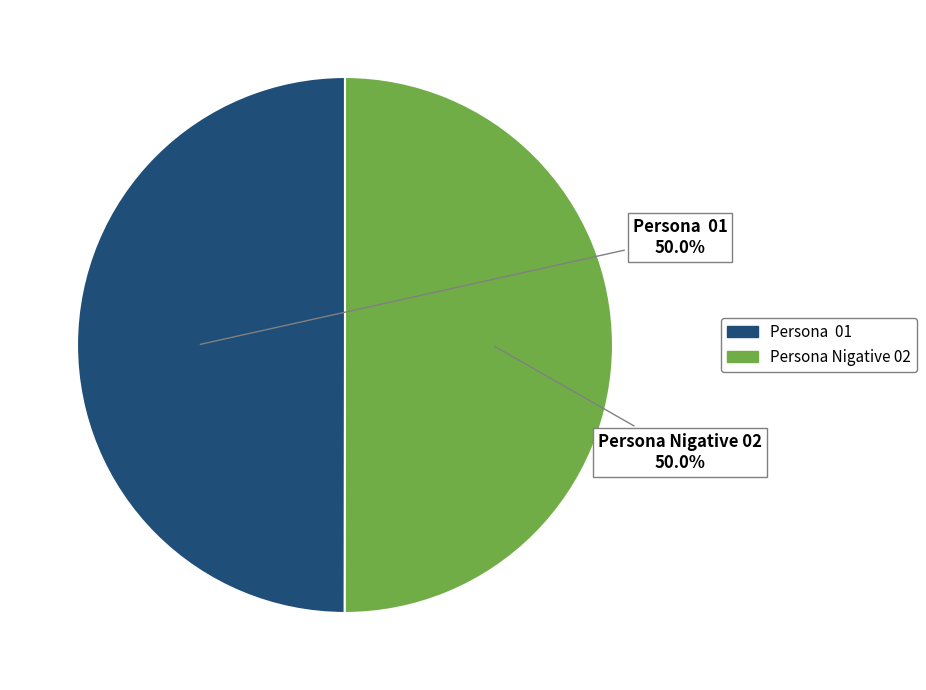

To the nearest percent, what is the average slice percentage?

50%